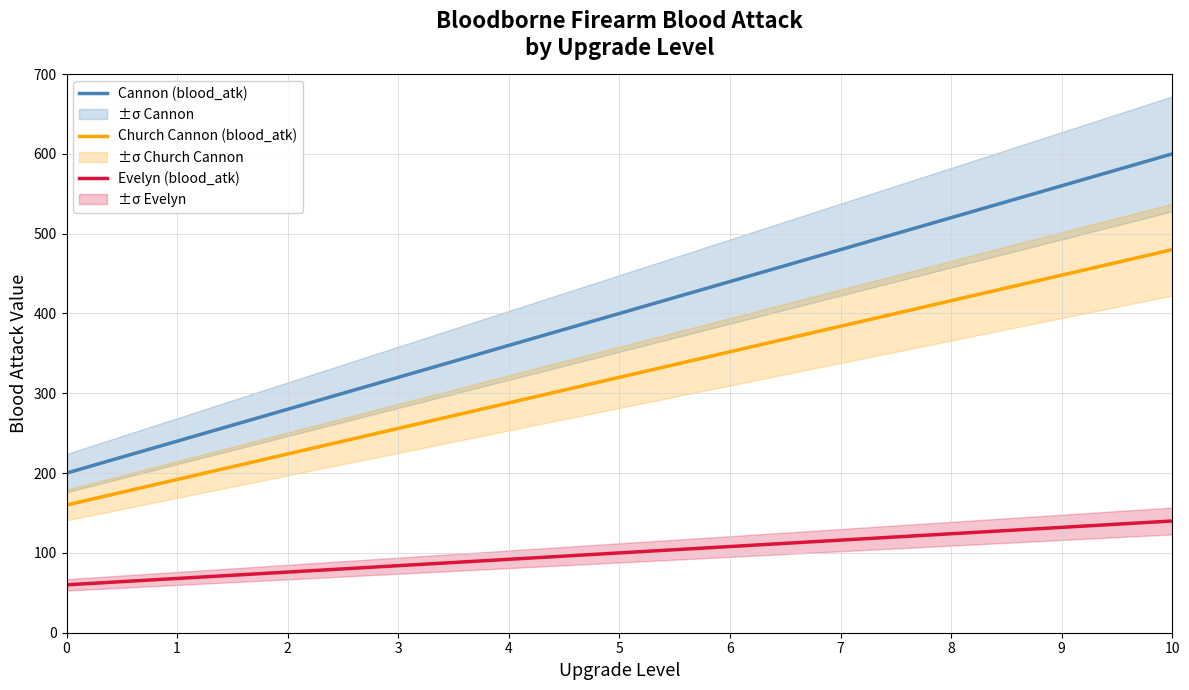

At 0, list the series in order from smallest to largest.

Evelyn (blood_atk), Church Cannon (blood_atk), Cannon (blood_atk)